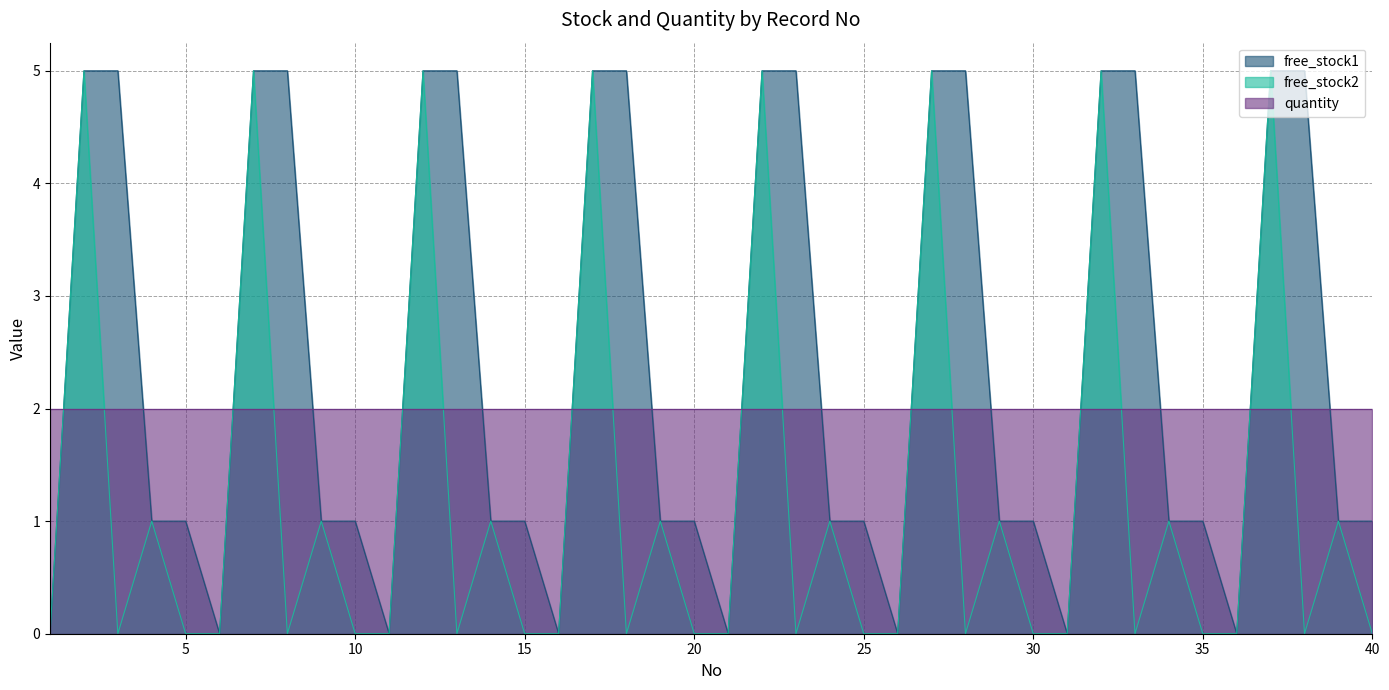

Is it true that free_stock2 equals 1 at 19?

True